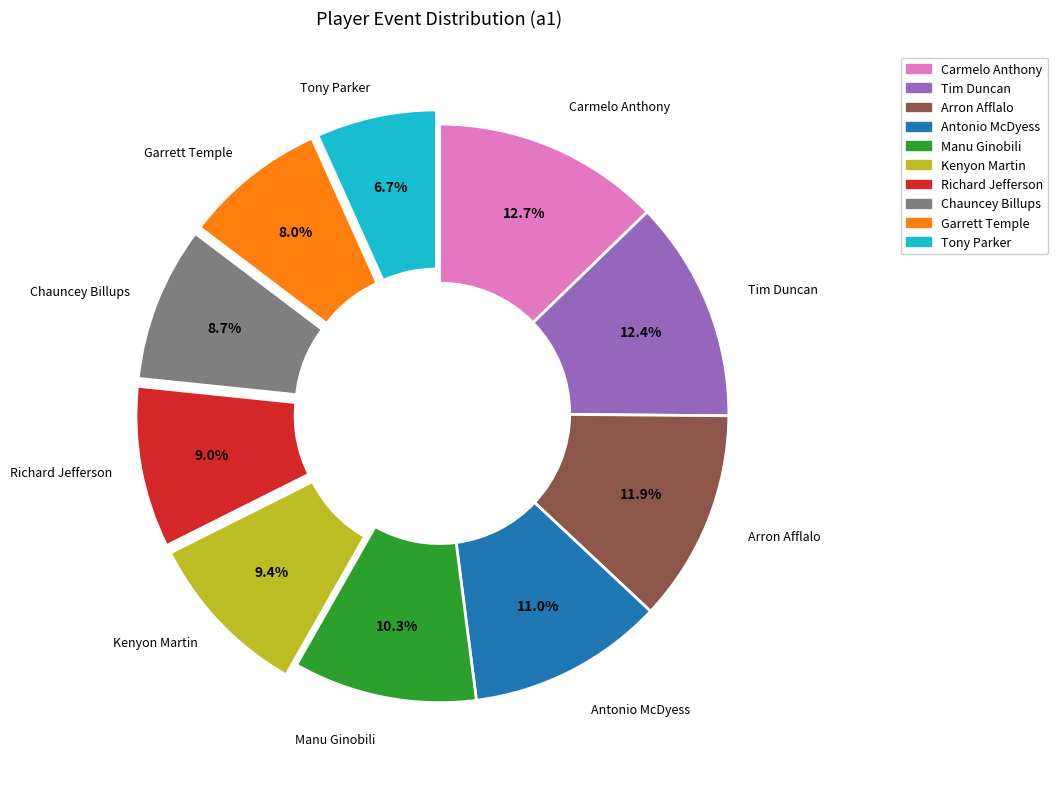

Is there any slice that represents more than half of the pie?

No